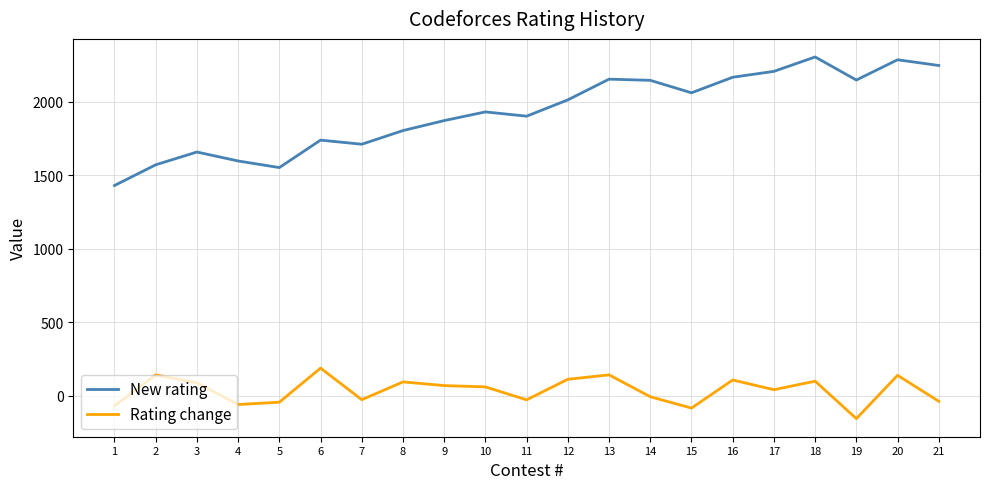

What is the minimum value for New rating?

1430